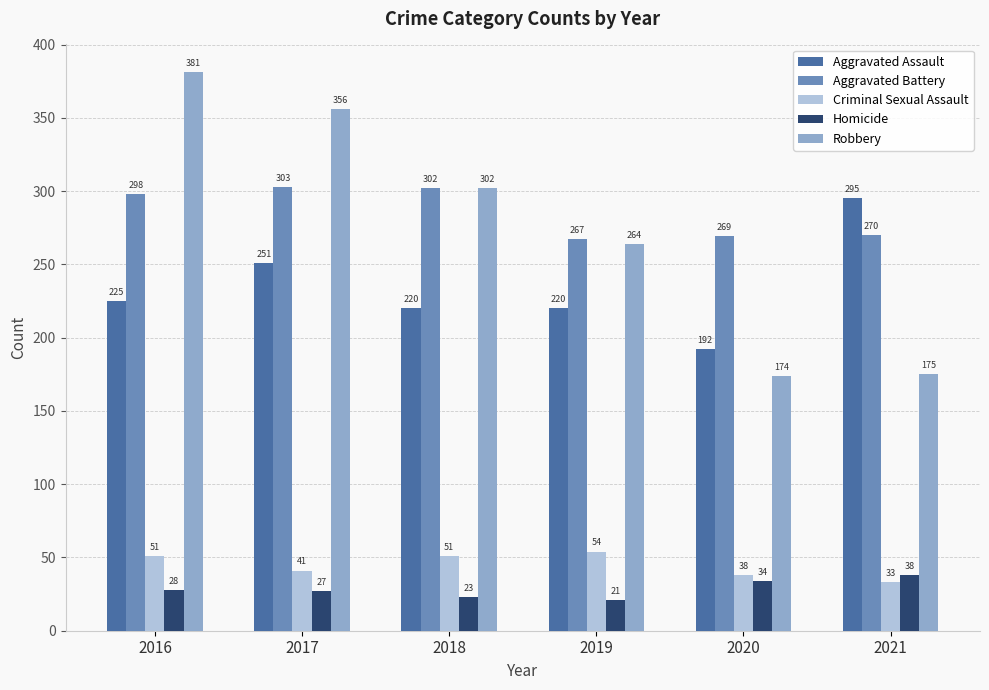

What is the value of the Aggravated Assault bar at the 2nd from the left?

251